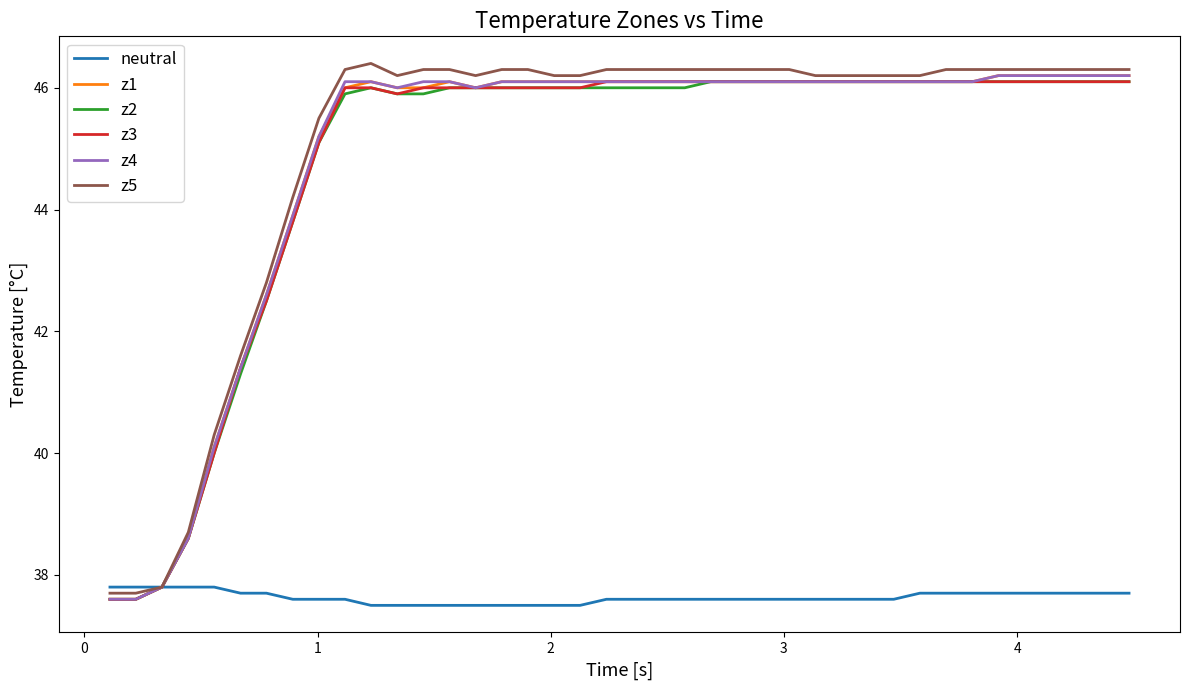

What is the highest value of the z3 series?

46.1